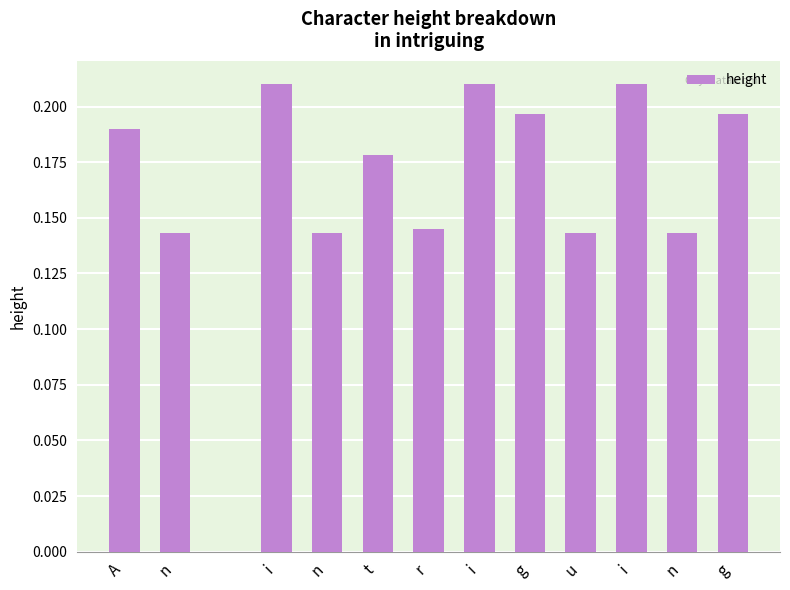

What is the sum of all values?

2.1